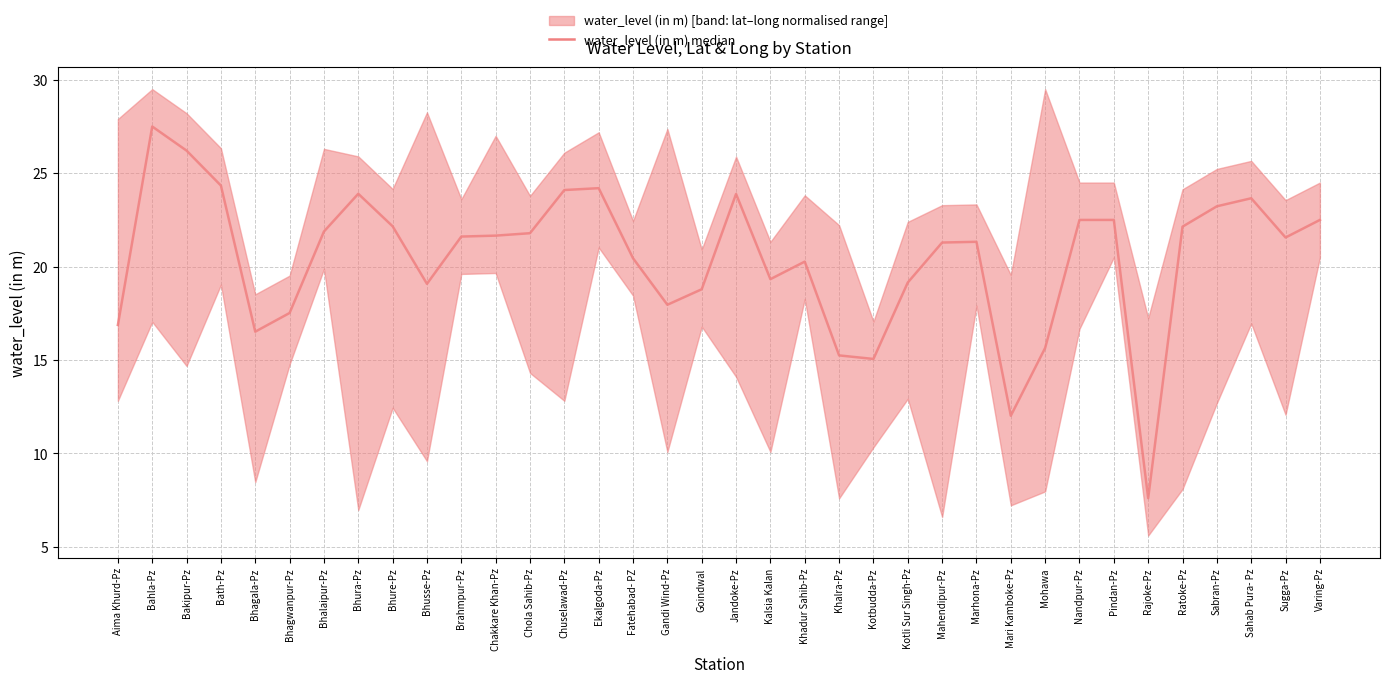

Reading left to right, extract all data points from this chart.

Aima Khurd-Pz=16.9	Bahla-Pz=27.5	Bakipur-Pz=26.2	Bath-Pz=24.3	Bhagala-Pz=16.5	Bhagwanpur-Pz=17.5	Bhalaipur-Pz=21.9	Bhura-Pz=23.9	Bhure-Pz=22.2	Bhusse-Pz=19.1	Brahmpur-Pz=21.6	Chakkare Khan-Pz=21.7	Chola Sahib-Pz=21.8	Chuselawad-Pz=24.1	Ekalgoda-Pz=24.2	Fatehabad- PZ=20.4	Gandi Wind-Pz=18.0	Goindwal=18.8	Jandoke-Pz=23.9	Kalsia Kalan=19.3	Khadur Sahib-Pz=20.3	Khalra-Pz=15.2	Kotbudda-Pz=15.1	Kotli Sur Singh-Pz=19.1	Mahendipur-Pz=21.3	Marhona-Pz=21.3	Mari Kamboke-Pz=12.0	Mohawa=15.7	Nandpur-Pz=22.5	Pindan-Pz=22.5	Rajoke-Pz=7.6	Ratoke-Pz=22.1	Sabran-Pz=23.2	Sahab Pura- Pz=23.7	Sugga-Pz=21.6	Varing-Pz=22.5